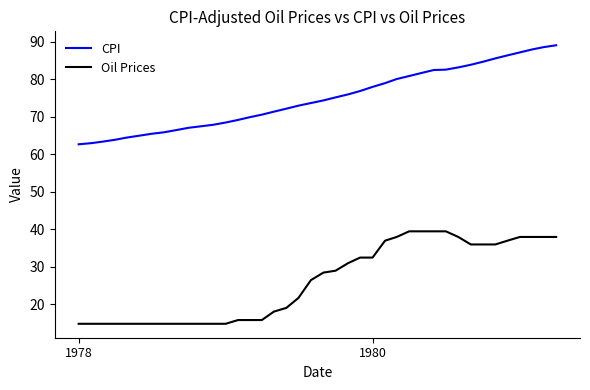

True or false: CPI and Oil Prices intersect in this chart.

False